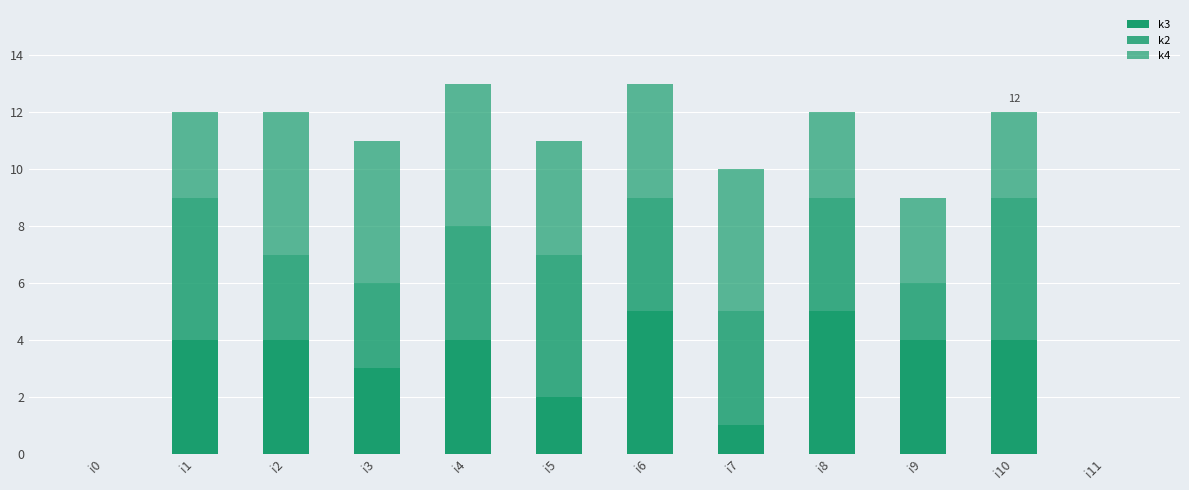

Does the chart contain stacked bars?

Yes